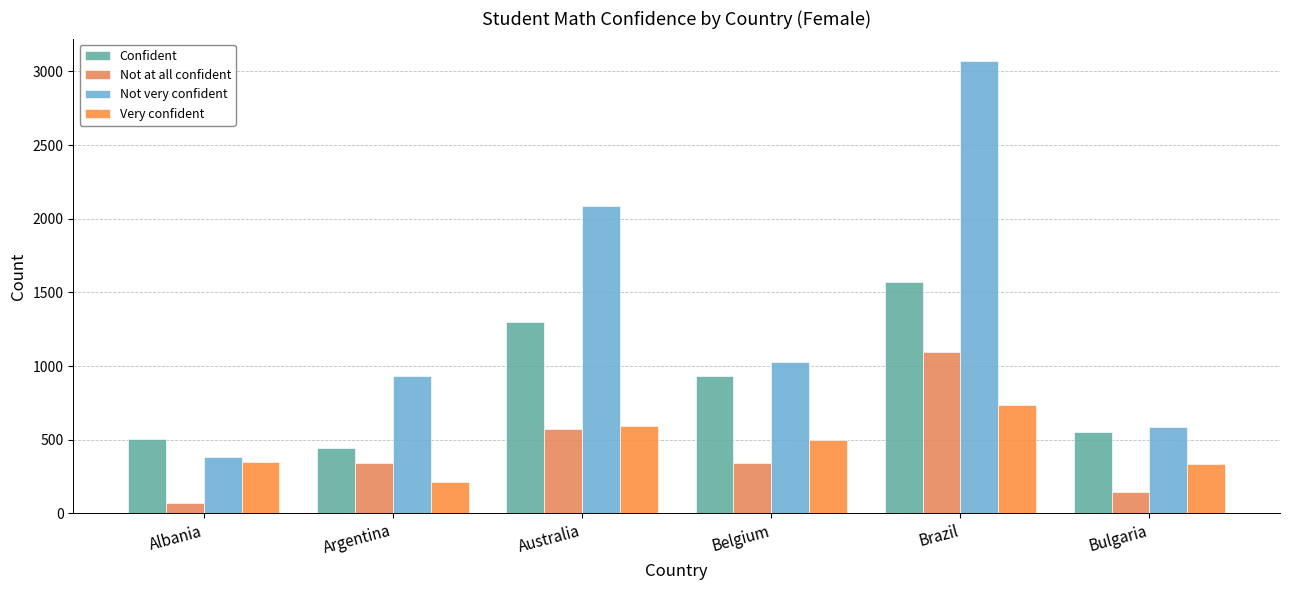

The value of Very confident at Australia is 975. True or false?

False